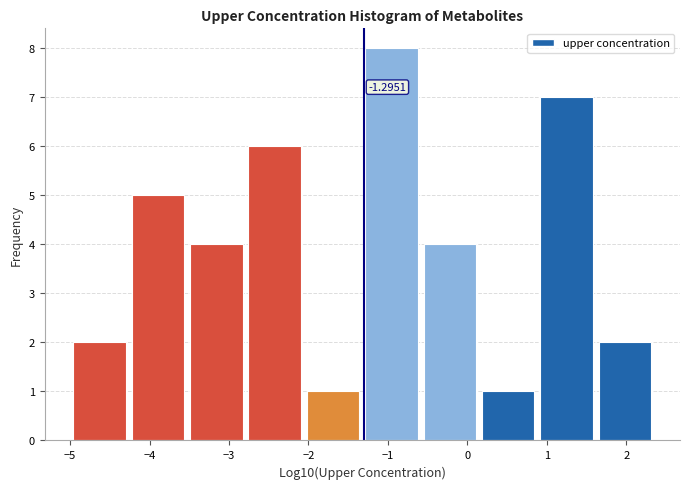

Over which range of the x-axis is the bar tallest?

-1.3 to -0.6